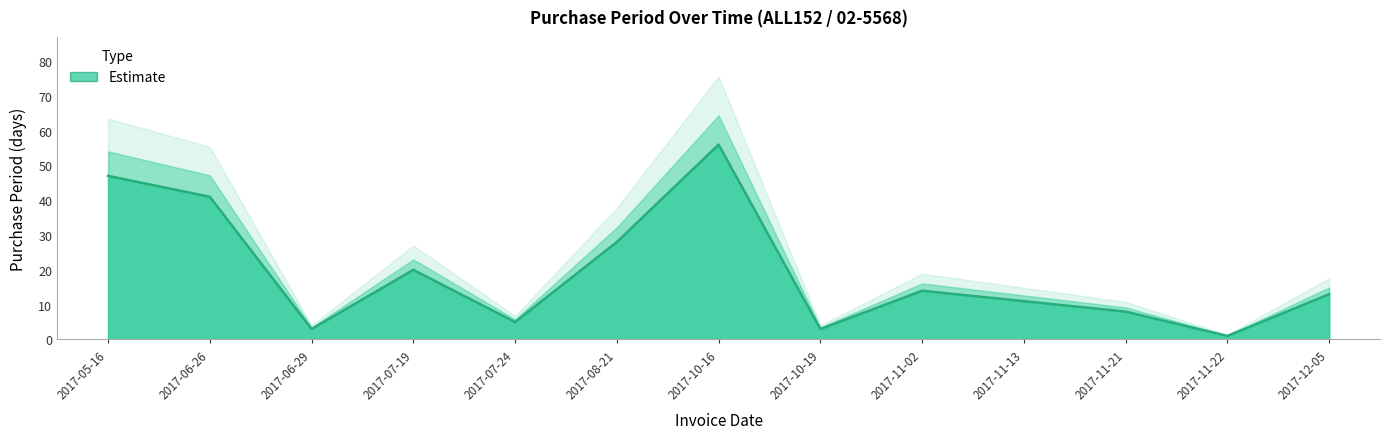

Reading left to right, transcribe all the data shown in this chart.

47	41	3	20	5	28	56	3	14	11	8	1	13